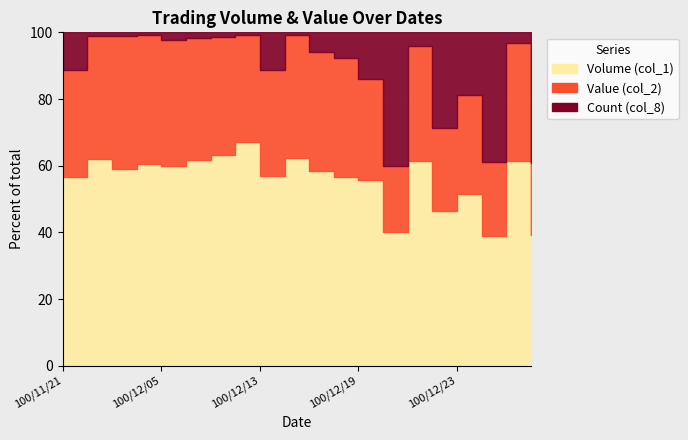

True or false: Value (col_2) and Volume (col_1) intersect in this chart.

False